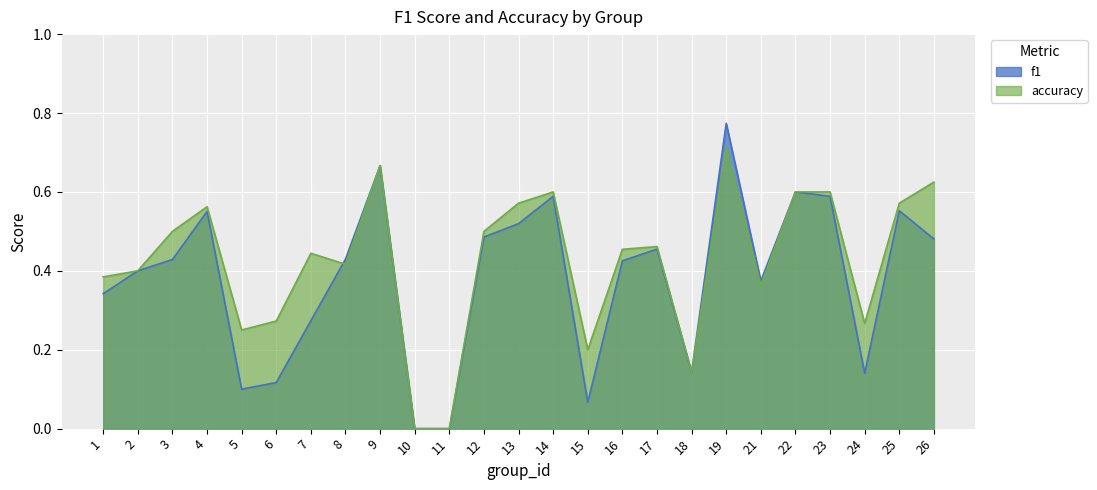

Which series has the largest total across all categories?

accuracy